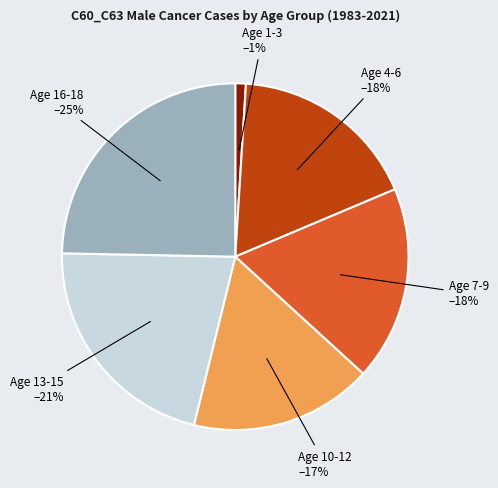

To the nearest percent, what is the difference between the largest and smallest slice percentages?

24%